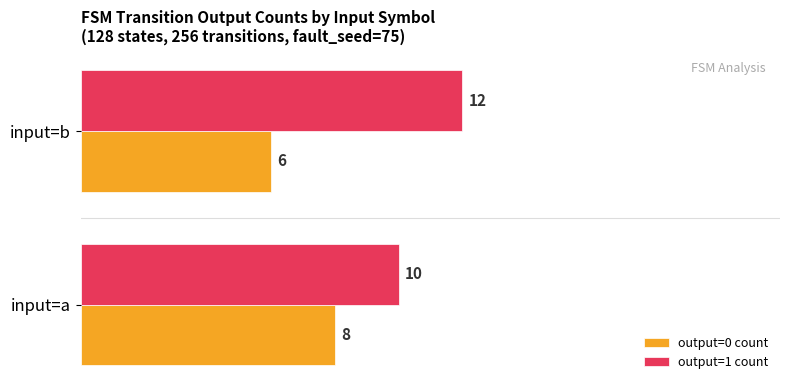

What is the average value of the output=0 count series?

7